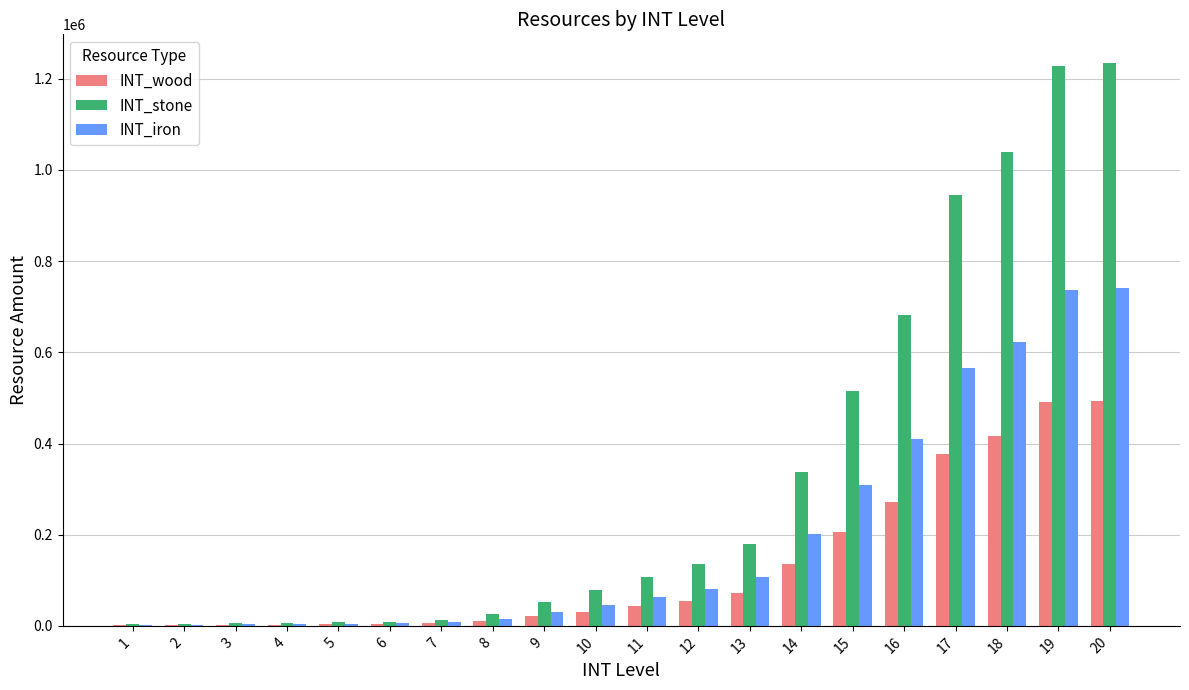

Is the value of INT_iron at 19 greater than the value of INT_stone at 15?

Yes